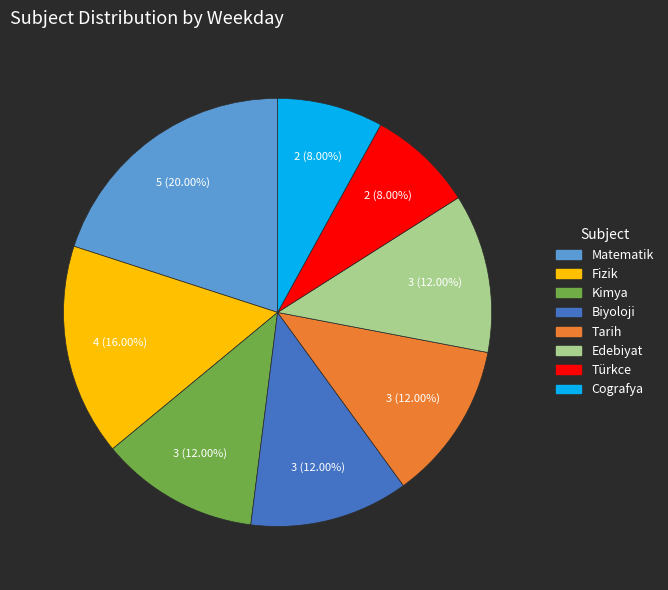

Which has a higher value, Türkce or Biyoloji?

Biyoloji